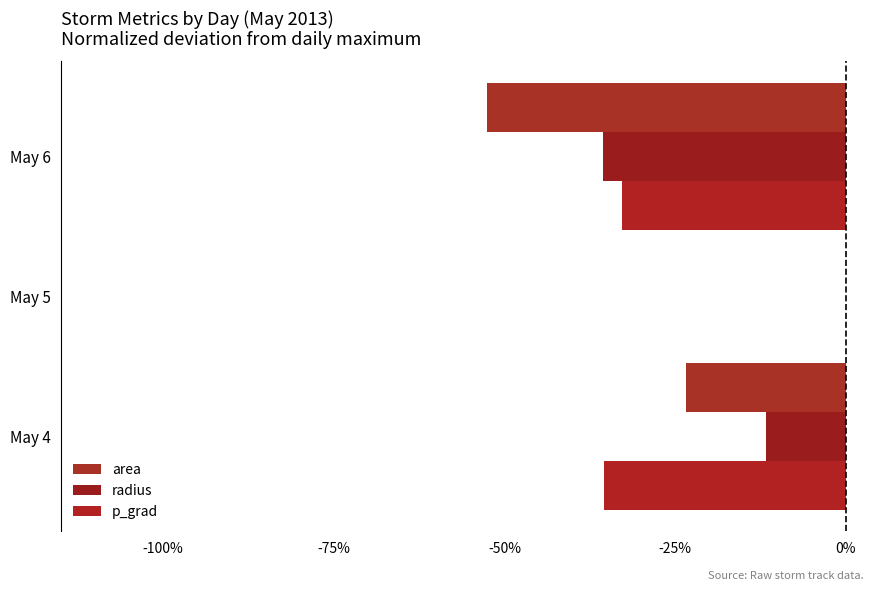

How many series are shown in this chart?

3